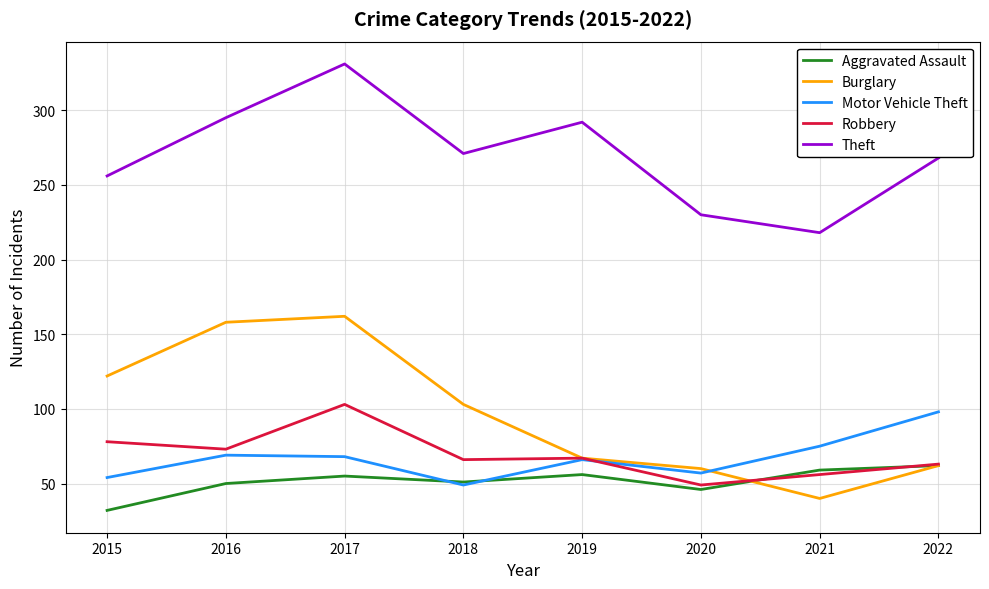

What are all the series names shown in the legend?

Aggravated Assault, Burglary, Motor Vehicle Theft, Robbery, Theft